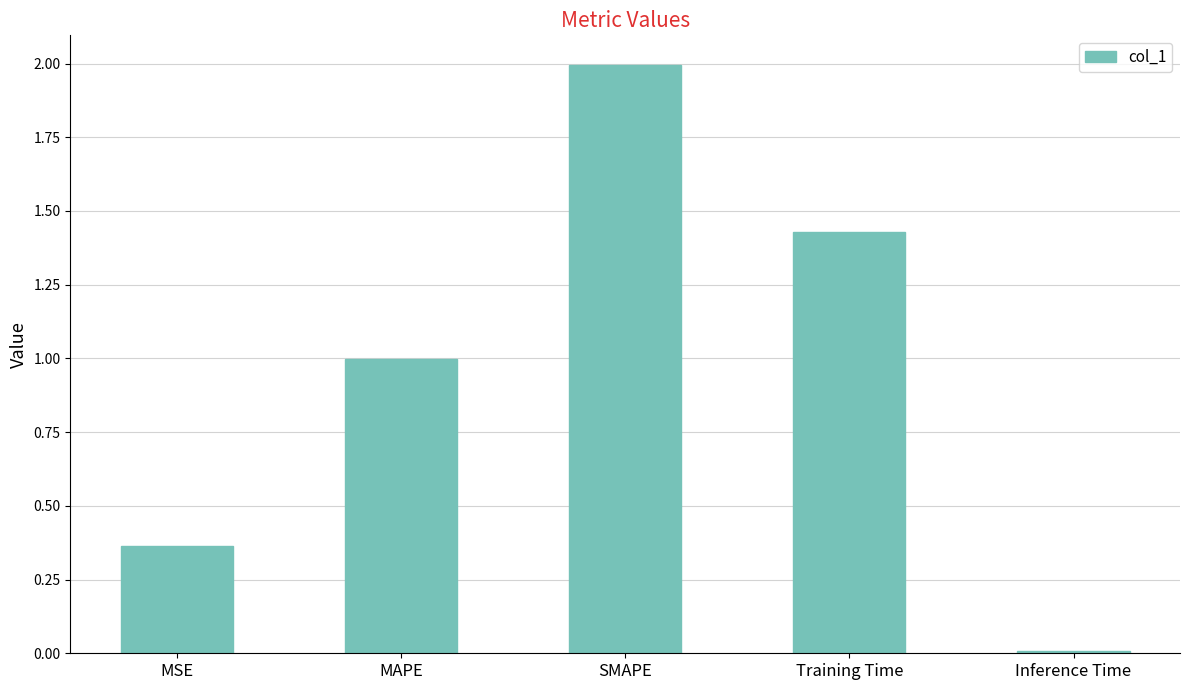

Is it true that the value at SMAPE is 2.9?

False